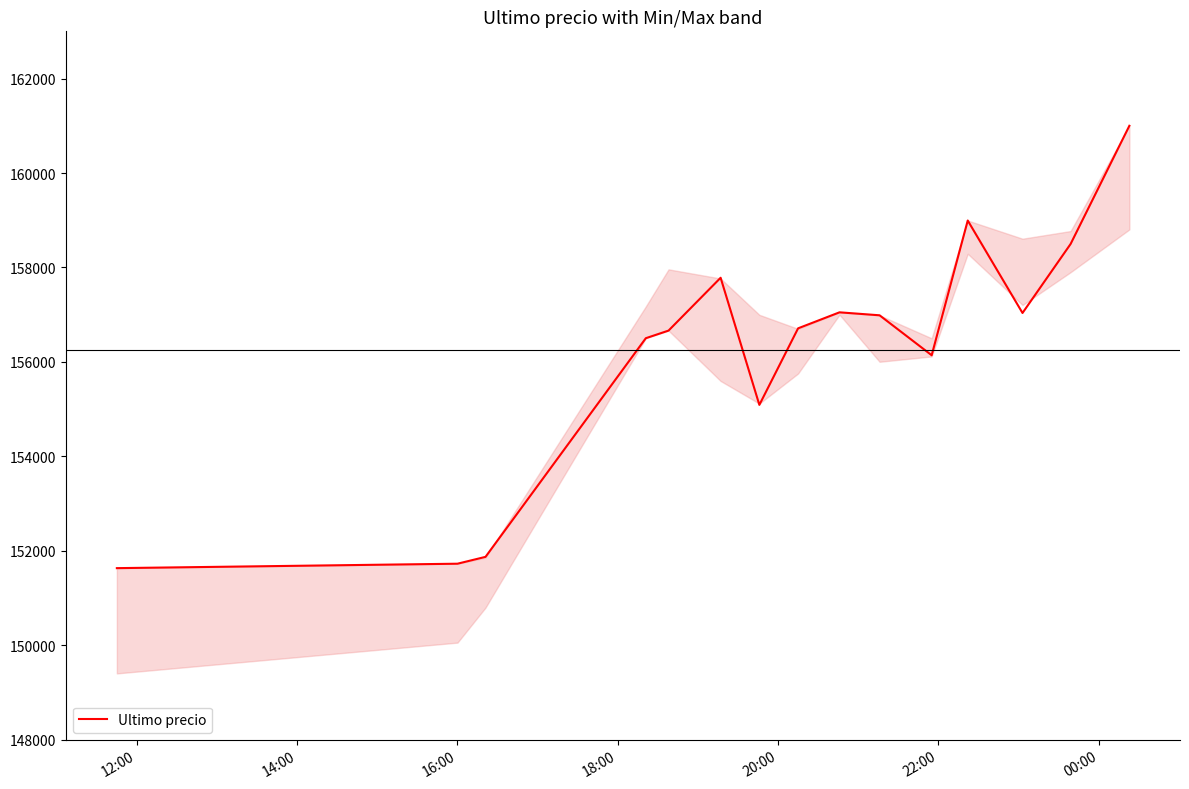

What is the maximum value shown in the chart?

161000